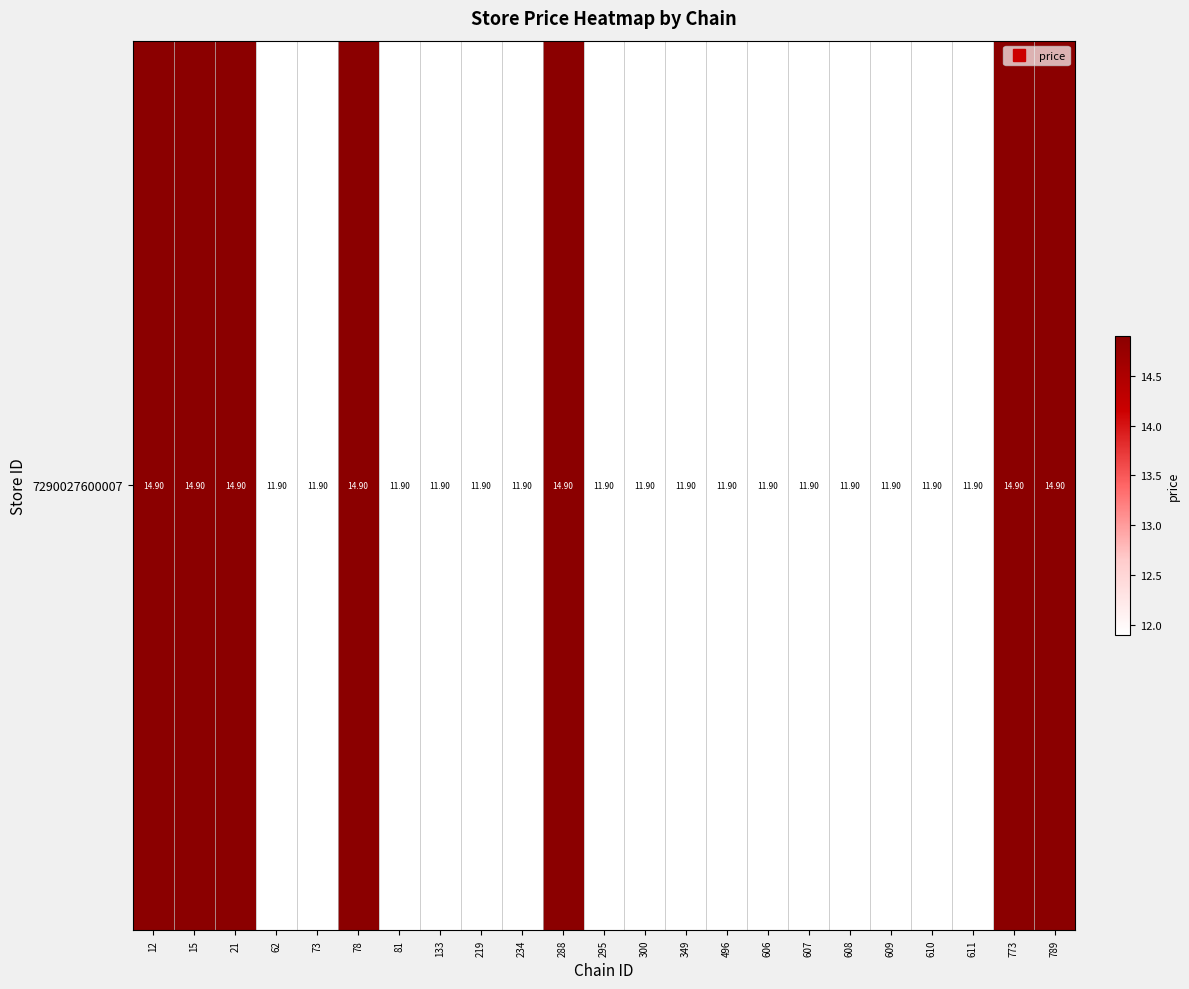

Reading right to left, transcribe all the data shown in this chart.

14.9	14.9	11.9	11.9	11.9	11.9	11.9	11.9	11.9	11.9	11.9	11.9	14.9	11.9	11.9	11.9	11.9	14.9	11.9	11.9	14.9	14.9	14.9